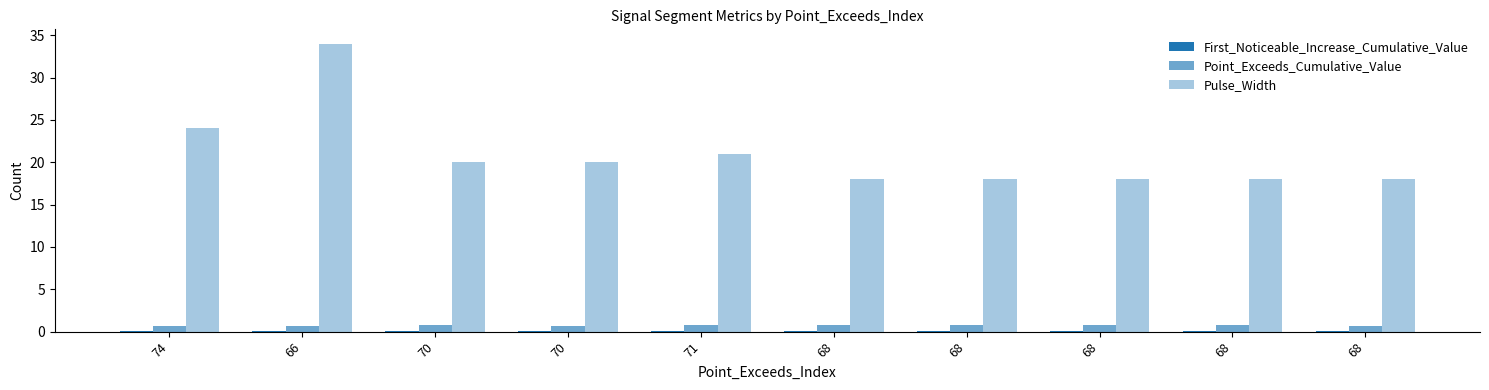

True or false: First_Noticeable_Increase_Cumulative_Value has a value of 0.1 at 68.

False